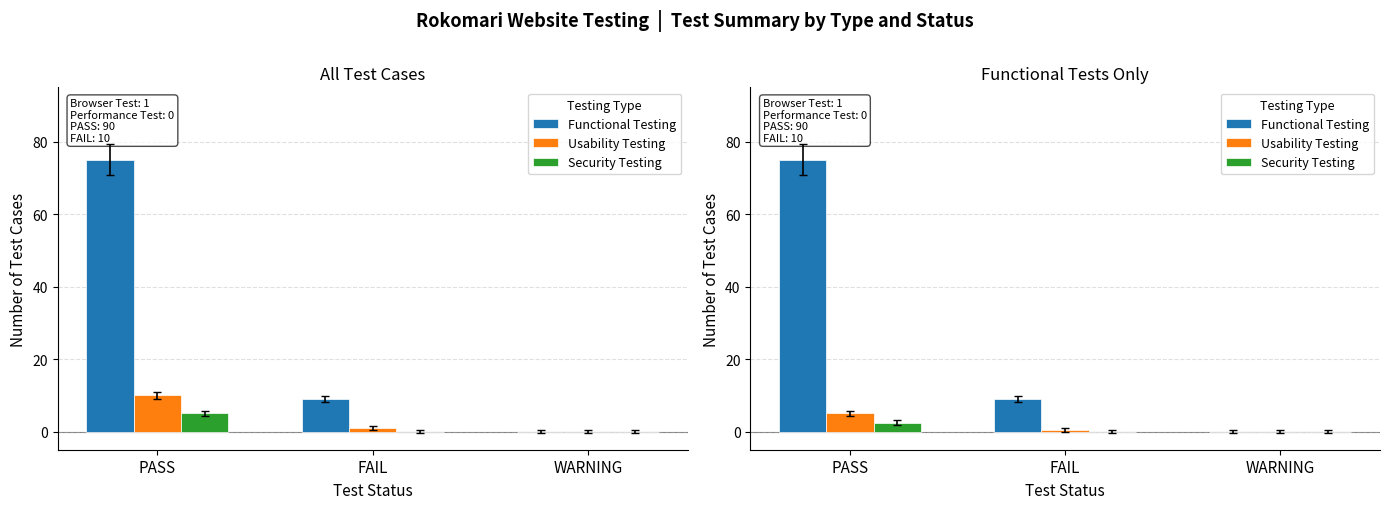

List the series in order of their peak value, lowest first.

Security Testing, Usability Testing, Functional Testing